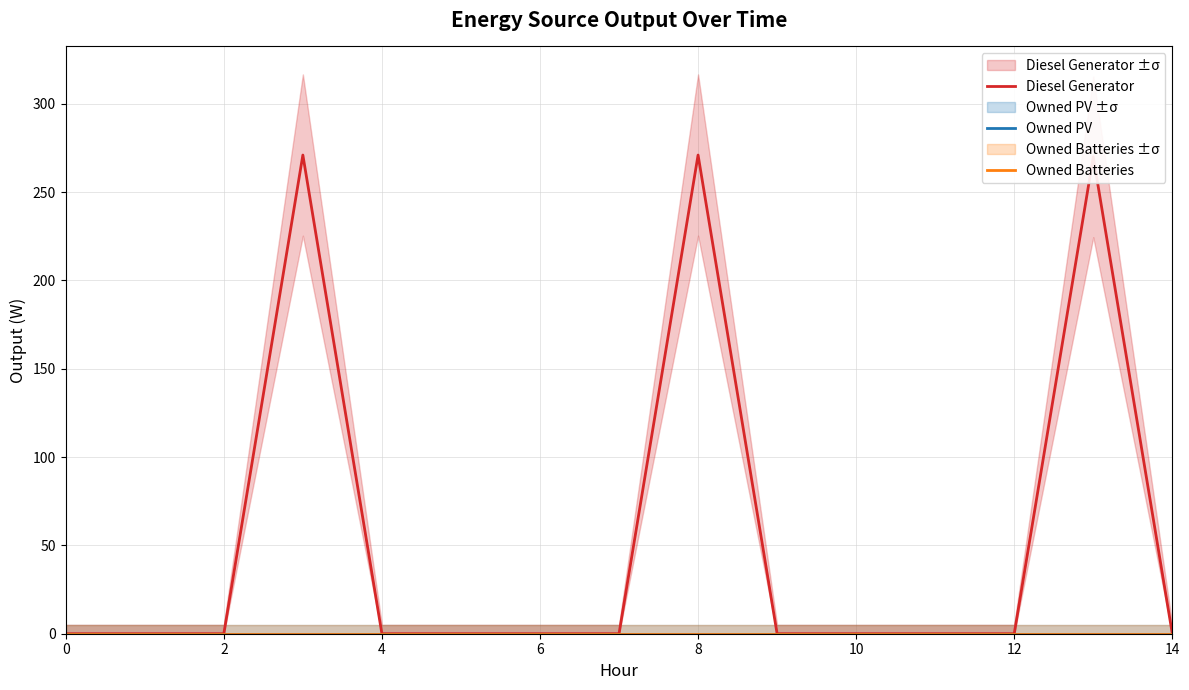

Is this an area chart (filled region under the line)?

No